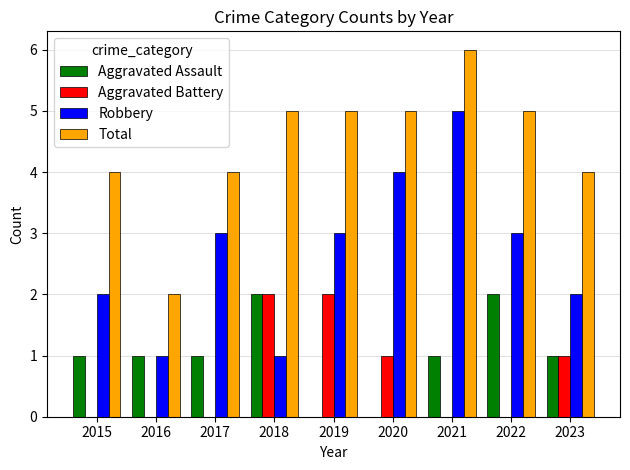

Are the bars horizontal?

No